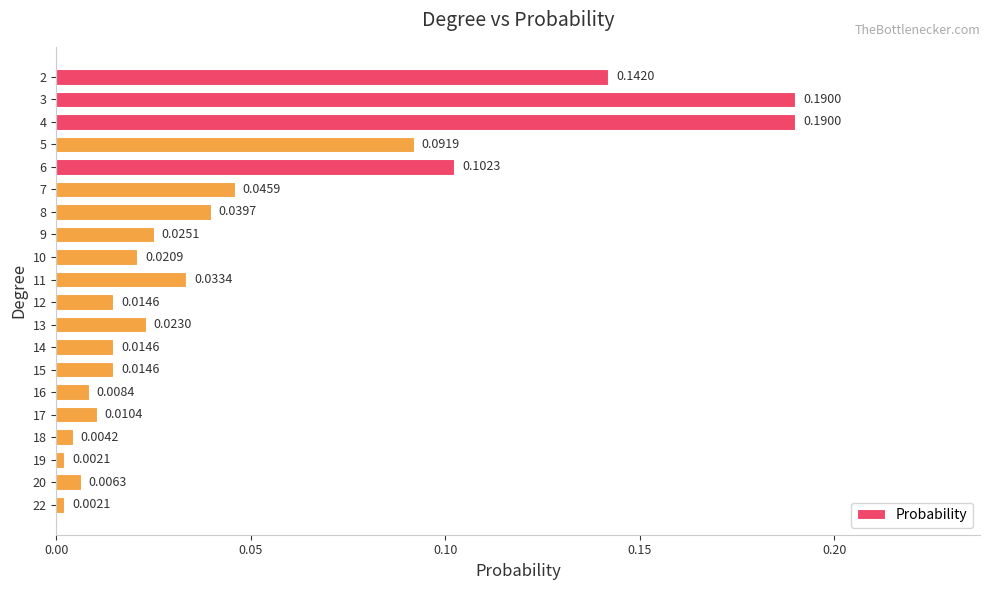

What is the sum of all values?

1.0